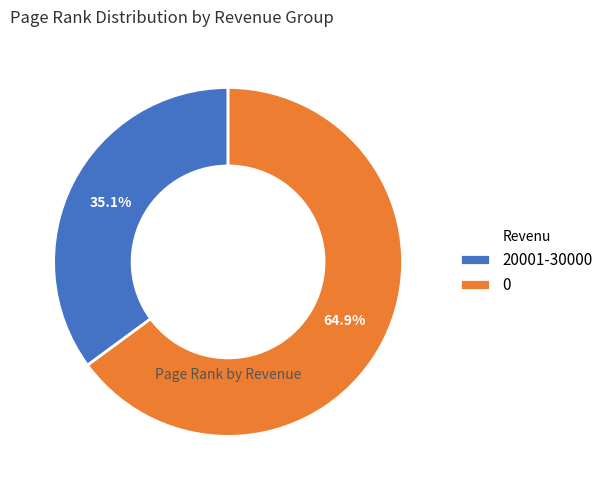

To the nearest percent, what is the difference between the largest and smallest slice percentages?

30%